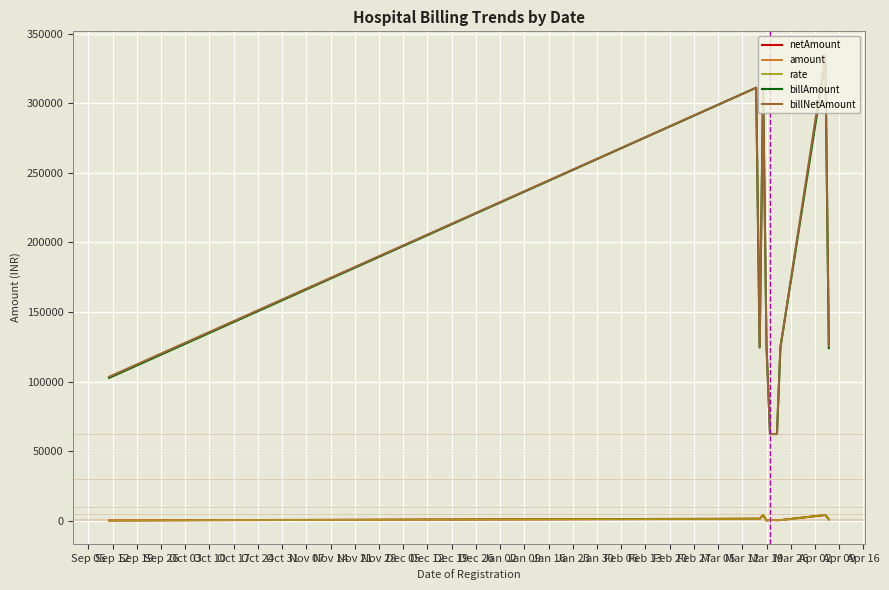

True or false: billNetAmount and rate intersect in this chart.

False